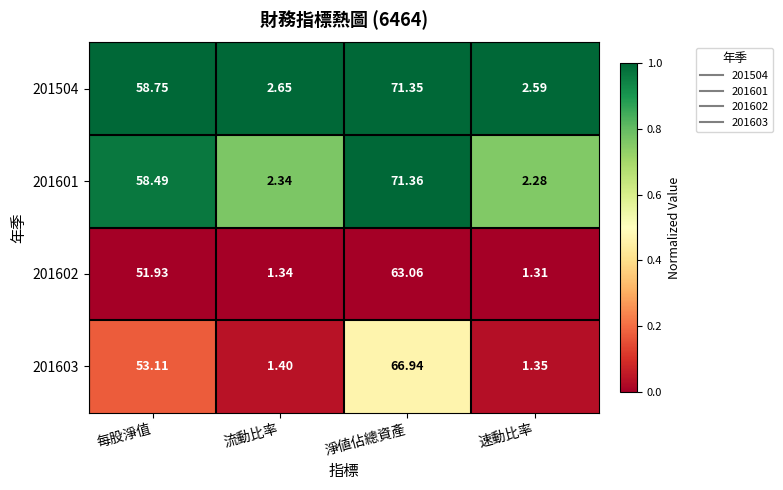

Where is 201603 nearest to the value 34?

每股淨值